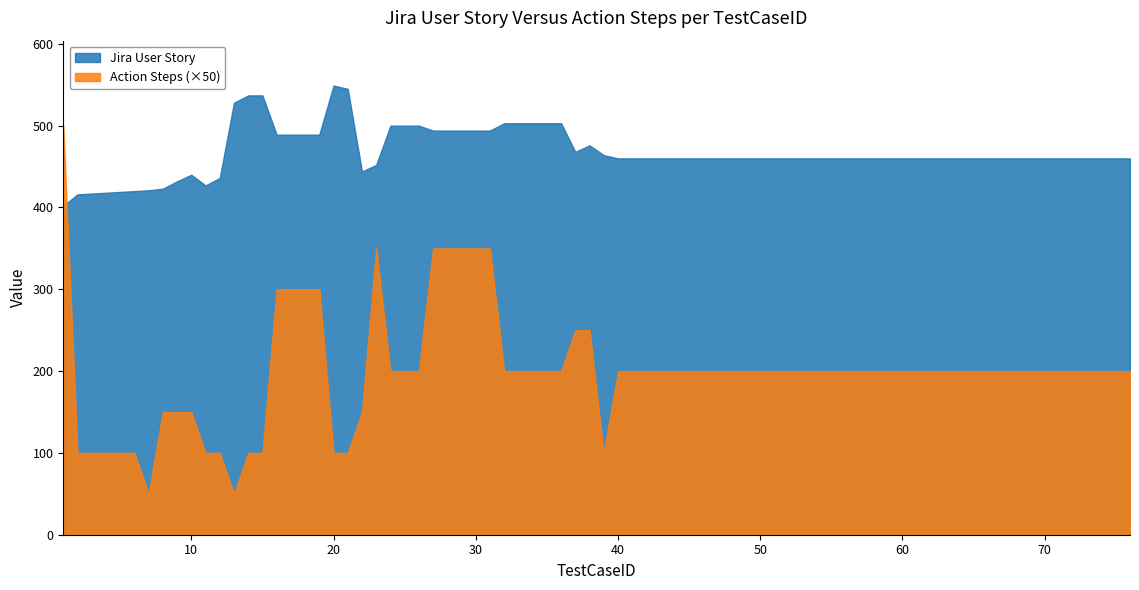

How many lines are shown in the chart?

2